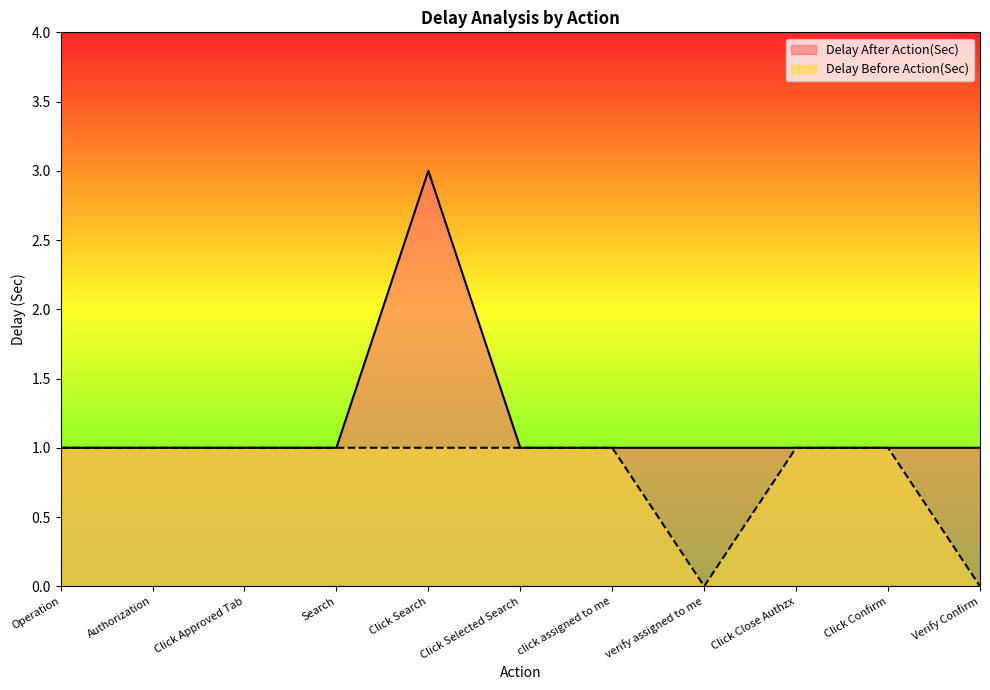

What is the label of the 4th point from the right?

verify assigned to me